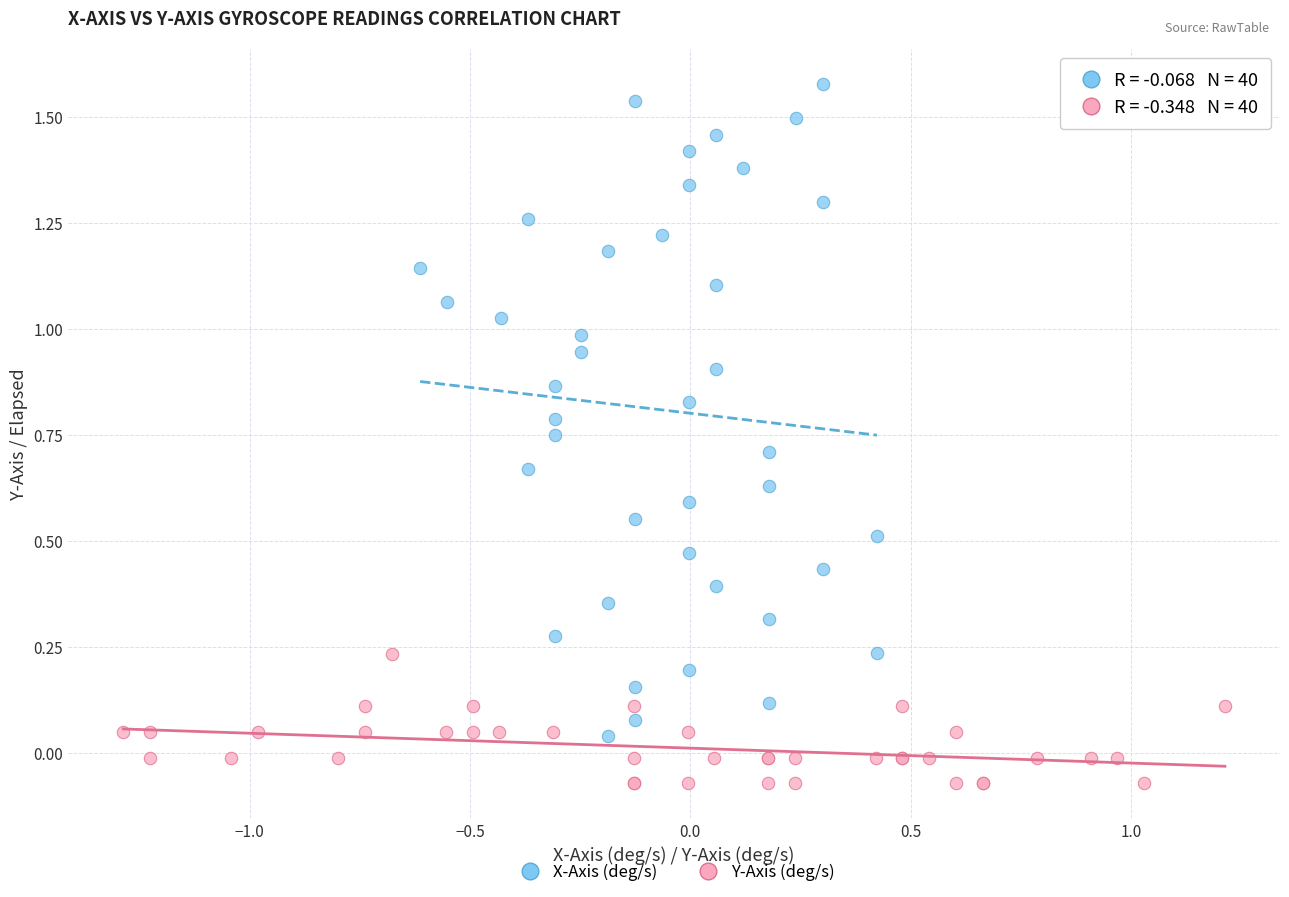

What are all the series names shown in the legend?

X-Axis (deg/s), Y-Axis (deg/s)